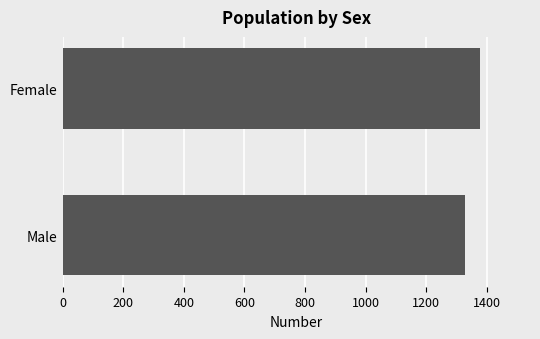

At which category does the chart reach its minimum across all series?

Male